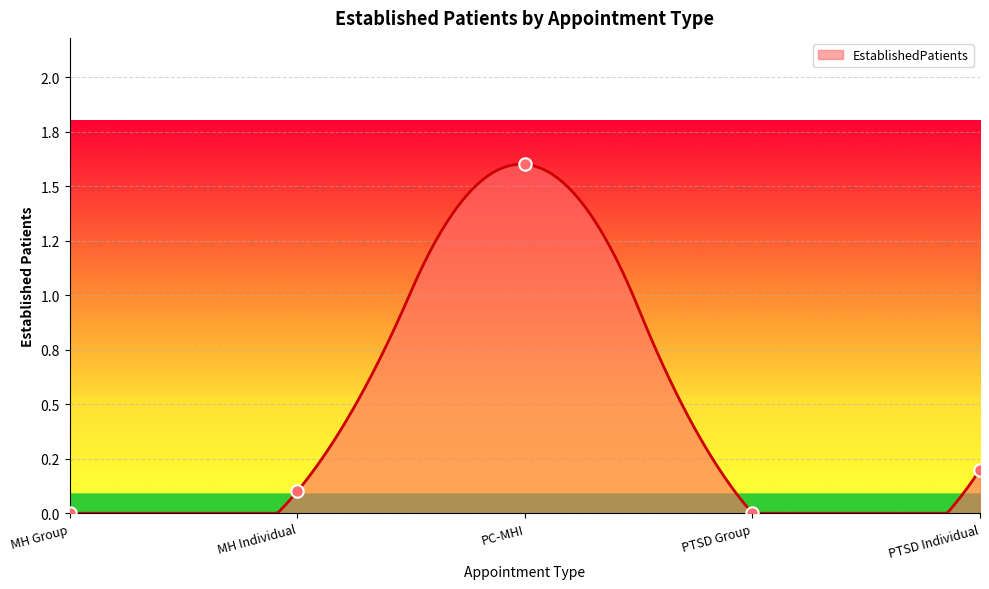

What is the change in value from MH Group to PC-MHI?

+1.6